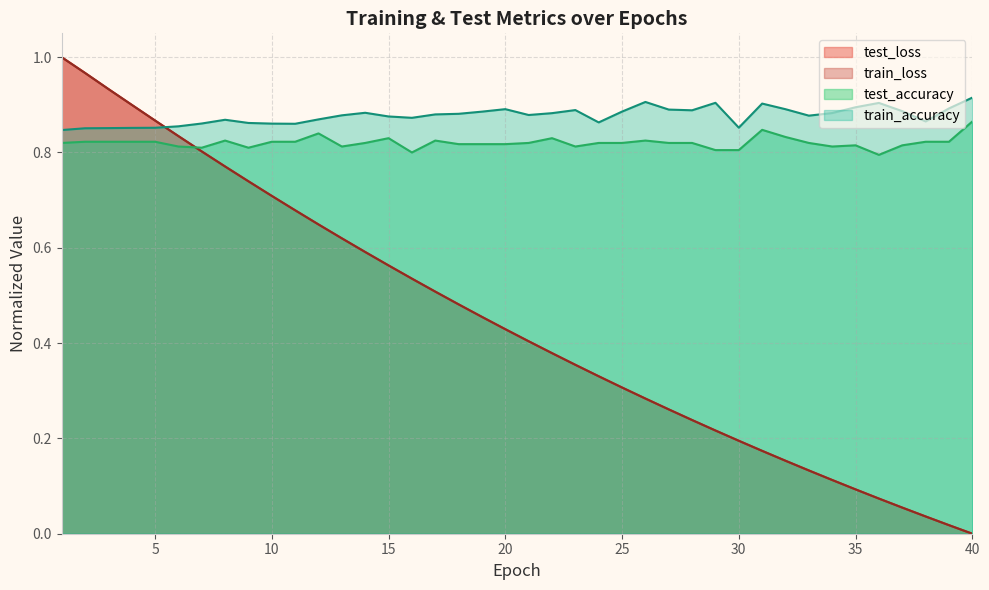

True or false: test_accuracy has more than 2 interior local peaks.

True